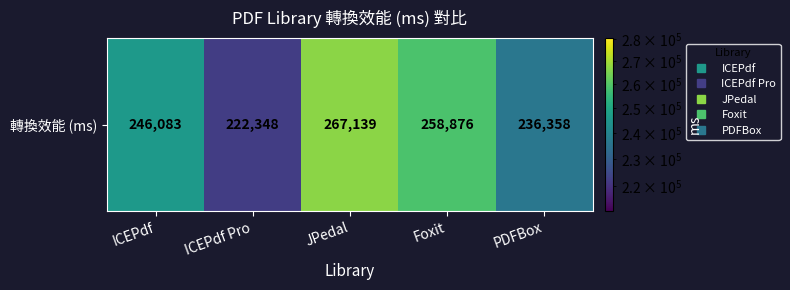

Rank the categories by value from highest to lowest.

JPedal, Foxit, ICEPdf, PDFBox, ICEPdf Pro